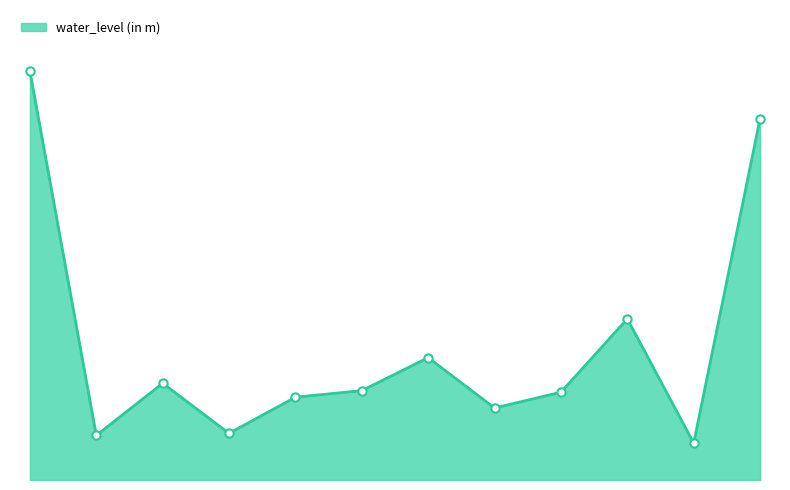

Does the chart have visible grid lines?

No